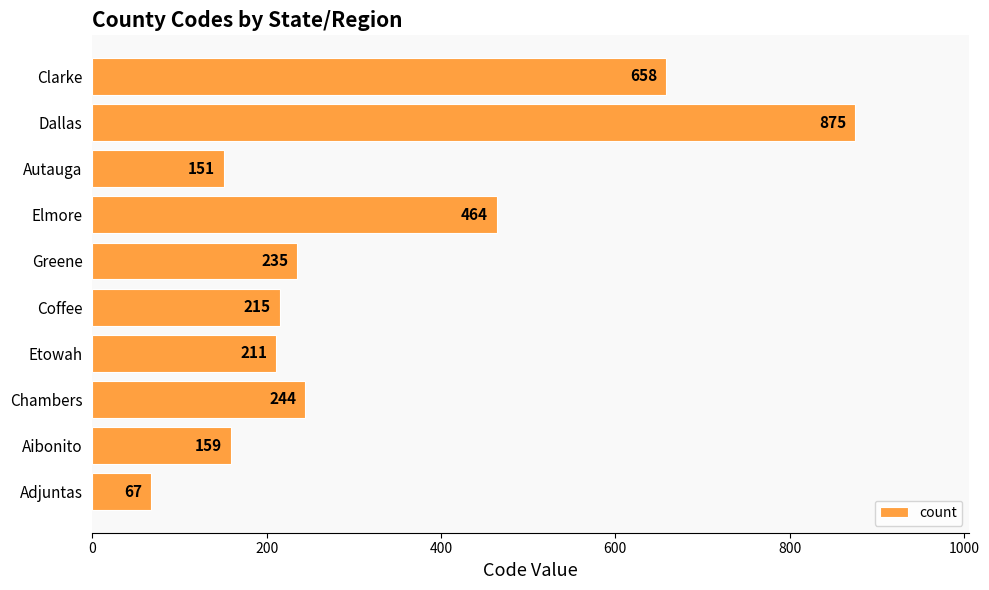

Are the bars horizontal?

Yes